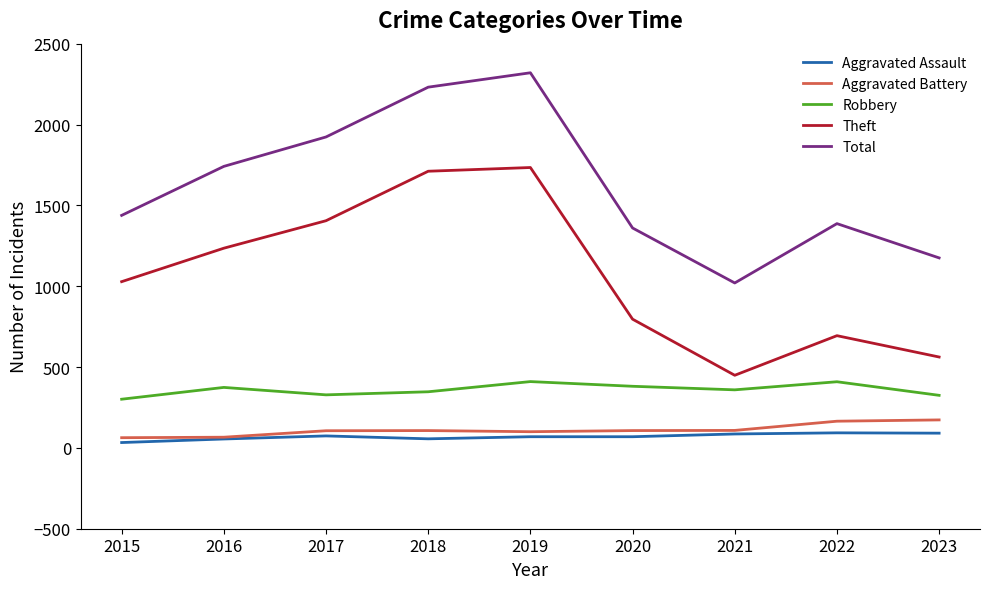

What is the difference between the Theft values at 2020 and 2017?

609